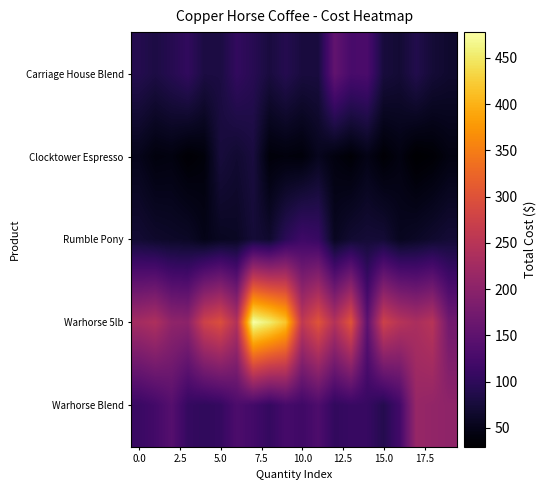

Which series has the largest total across all categories?

Warhorse 5lb